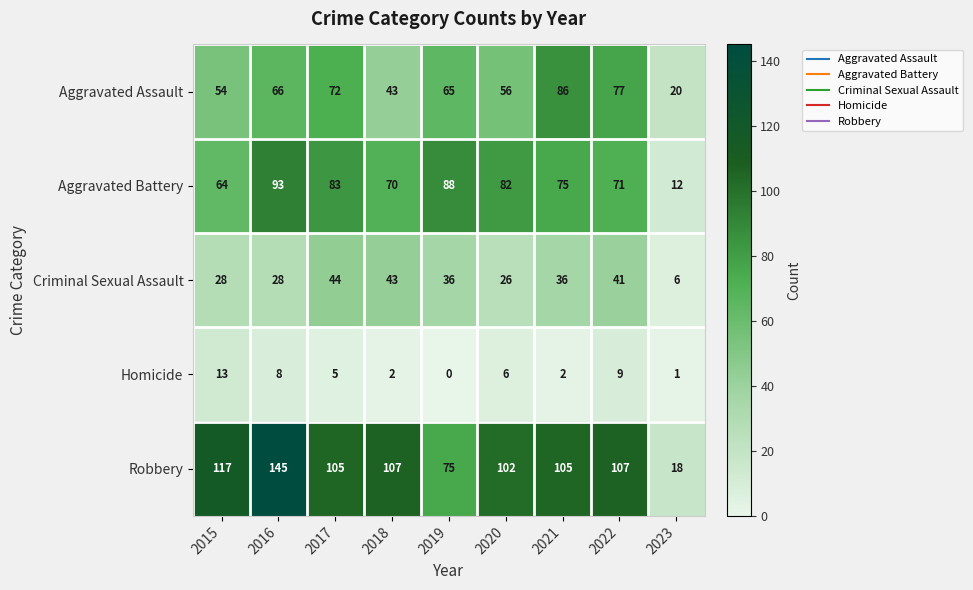

What is the difference between the second highest and minimum values in the Robbery series?

99